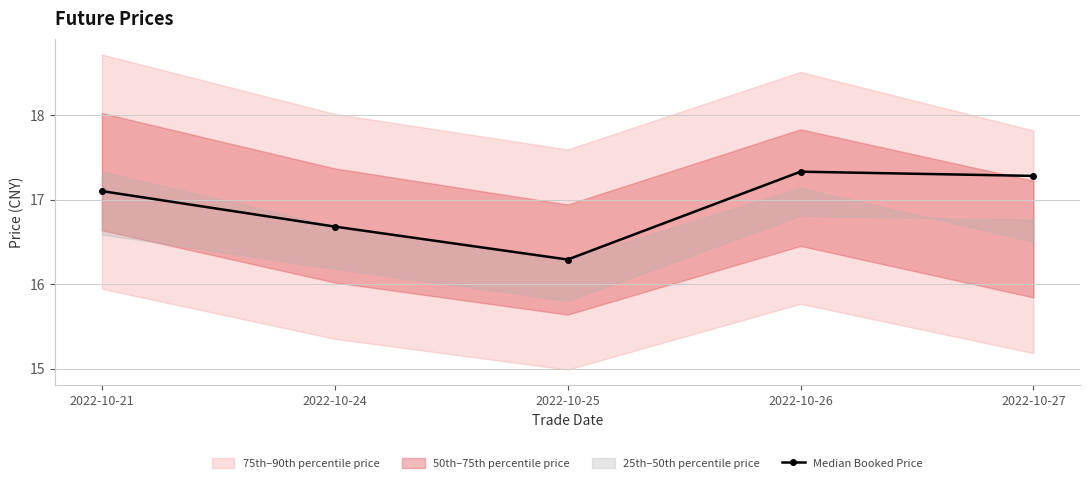

How many data points are above 17?

3